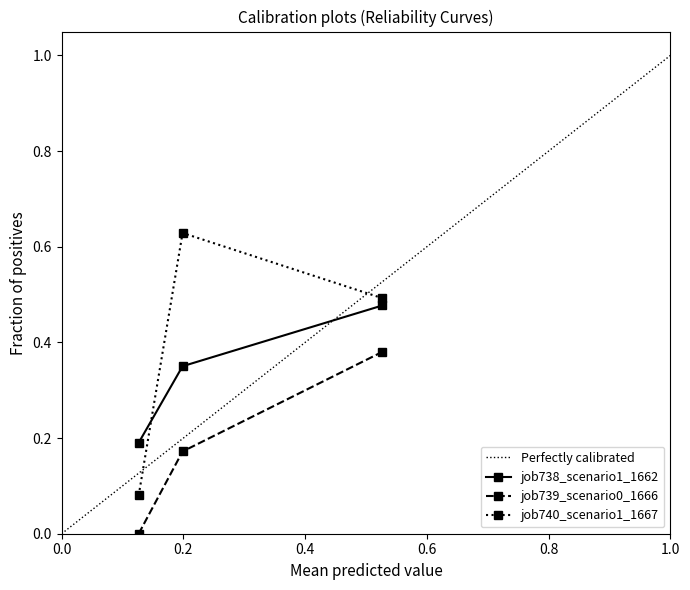

Reading left to right, list all the values displayed in this chart.

job738_scenario1_1662: in27=0.2	B14=0.4	B11=0.5
job739_scenario0_1666: in27=0.0	B14=0.2	B11=0.4
job740_scenario1_1667: in27=0.1	B14=0.6	B11=0.5